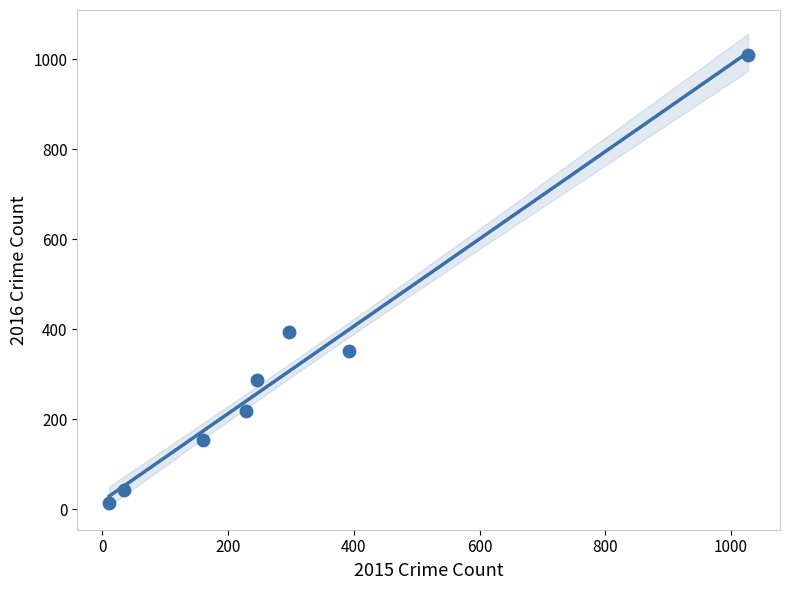

What Y value in the scatter plot is closest to 511?

394